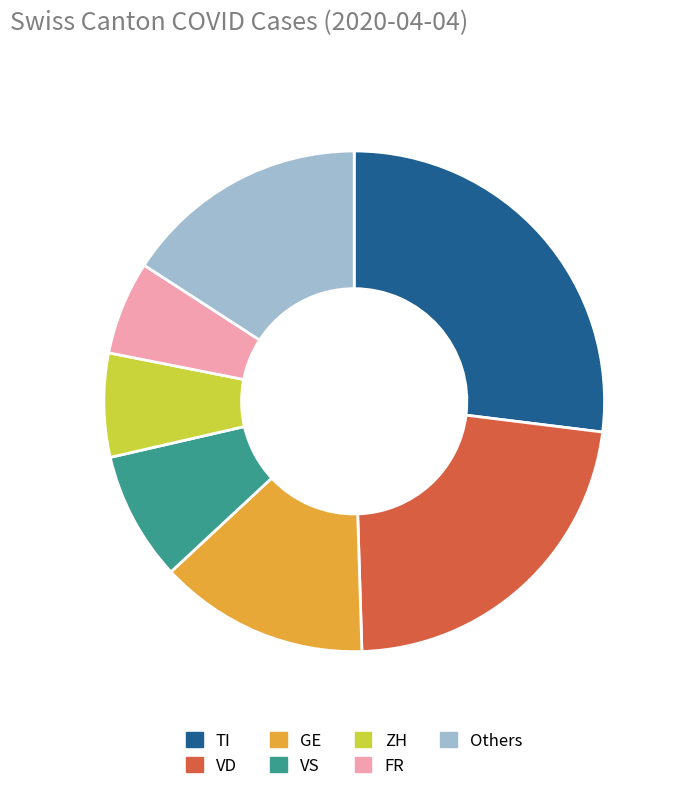

Rank the categories by value from lowest to highest.

FR, ZH, VS, GE, Others, VD, TI